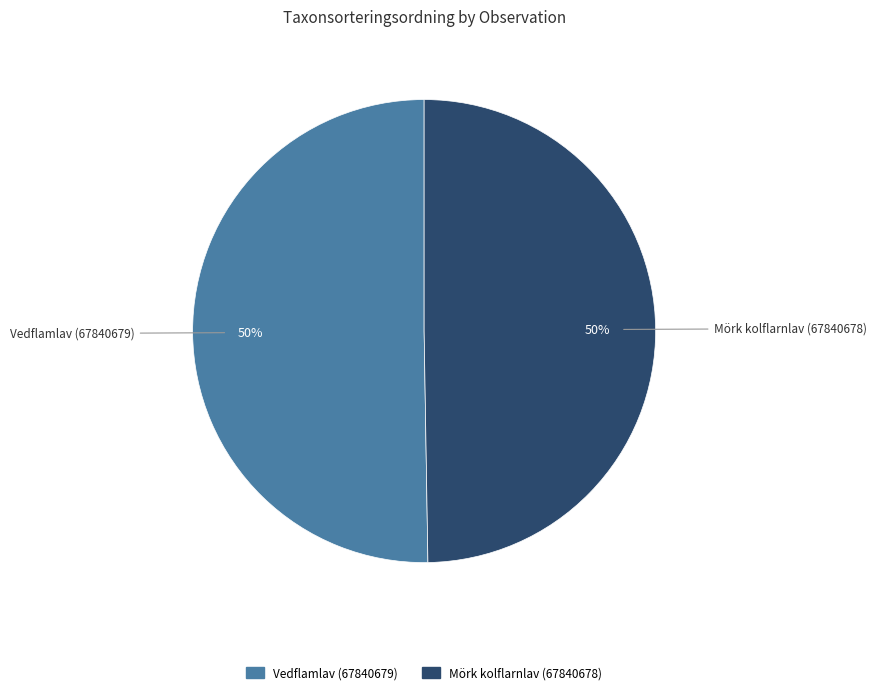

The Vedflamlav (67840679) slice represents 50% of the pie. True or false?

True